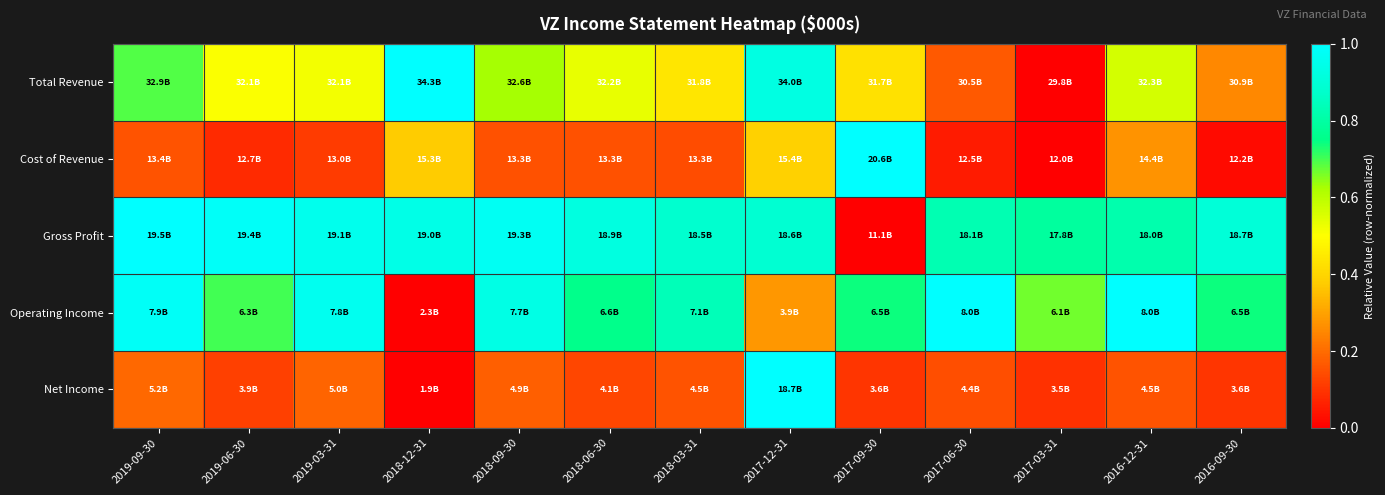

How many series are shown in this chart?

5